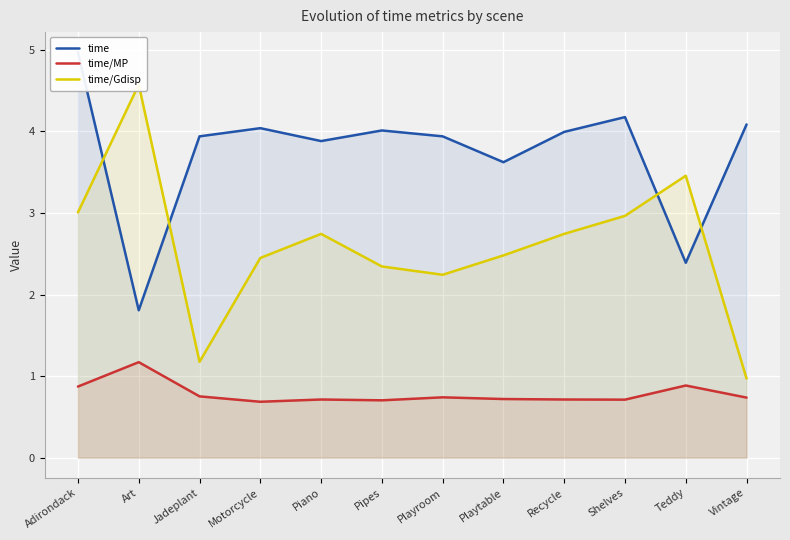

Where is time/Gdisp nearest to the value 2?

Playroom